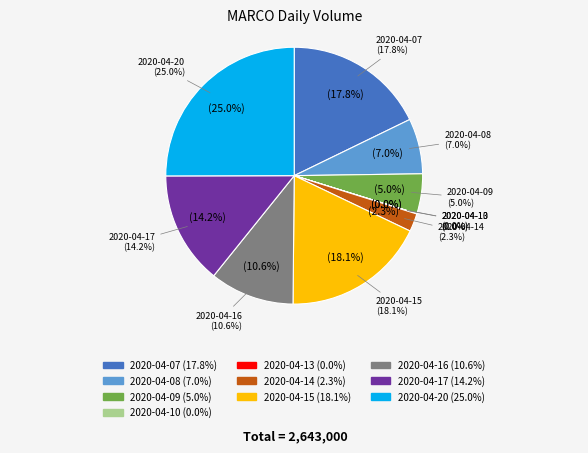

True or false: 2020-04-07 accounts for 18% of the total.

True